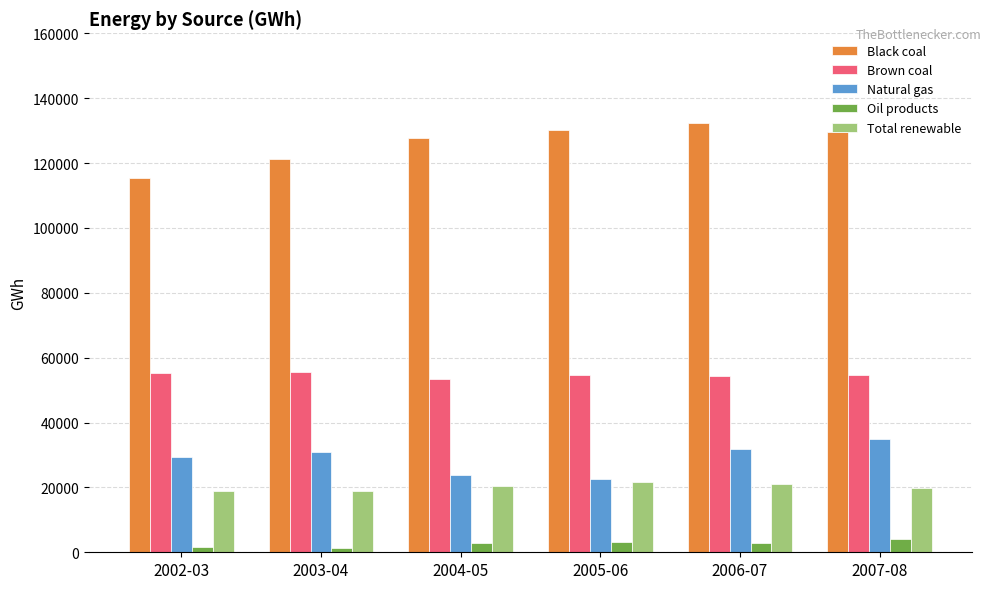

What is the sum of all Natural gas values?

173629.2